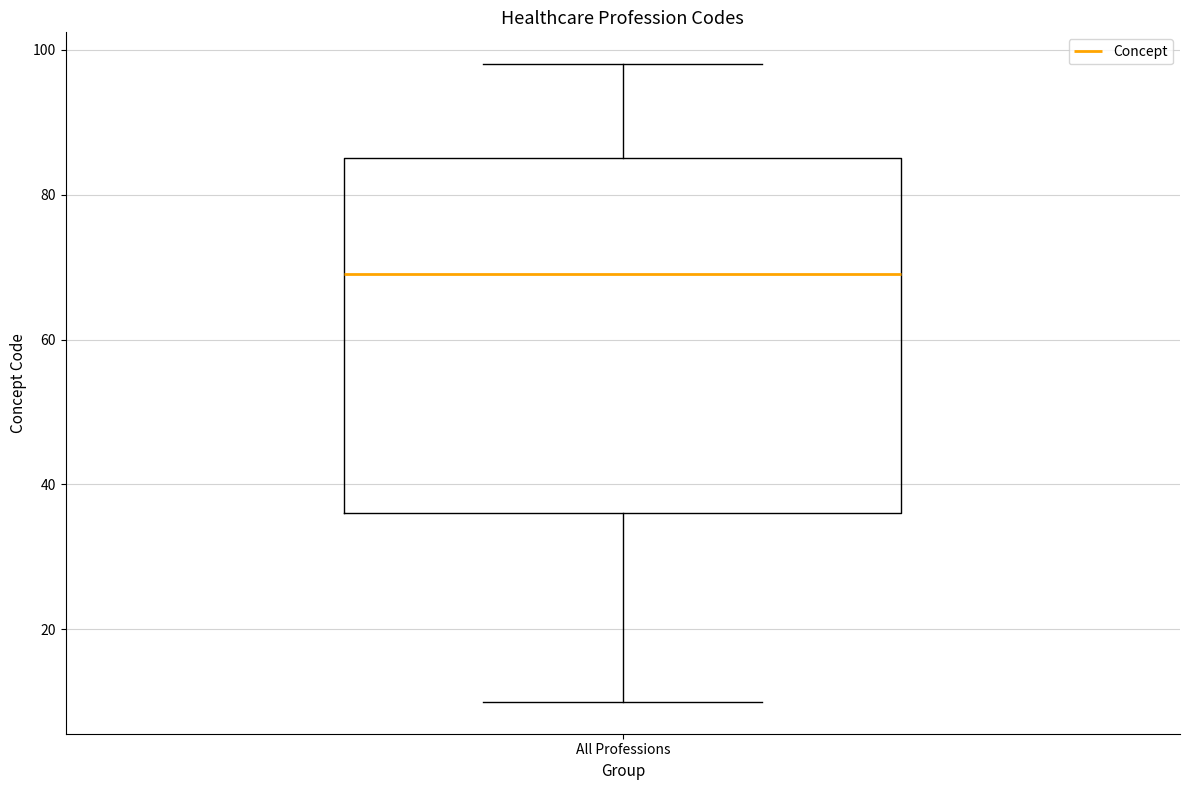

Where does the median line of the box for All Professions sit on the y-axis? The values are not printed on the chart, so give them approximately, as read against the axis.

70